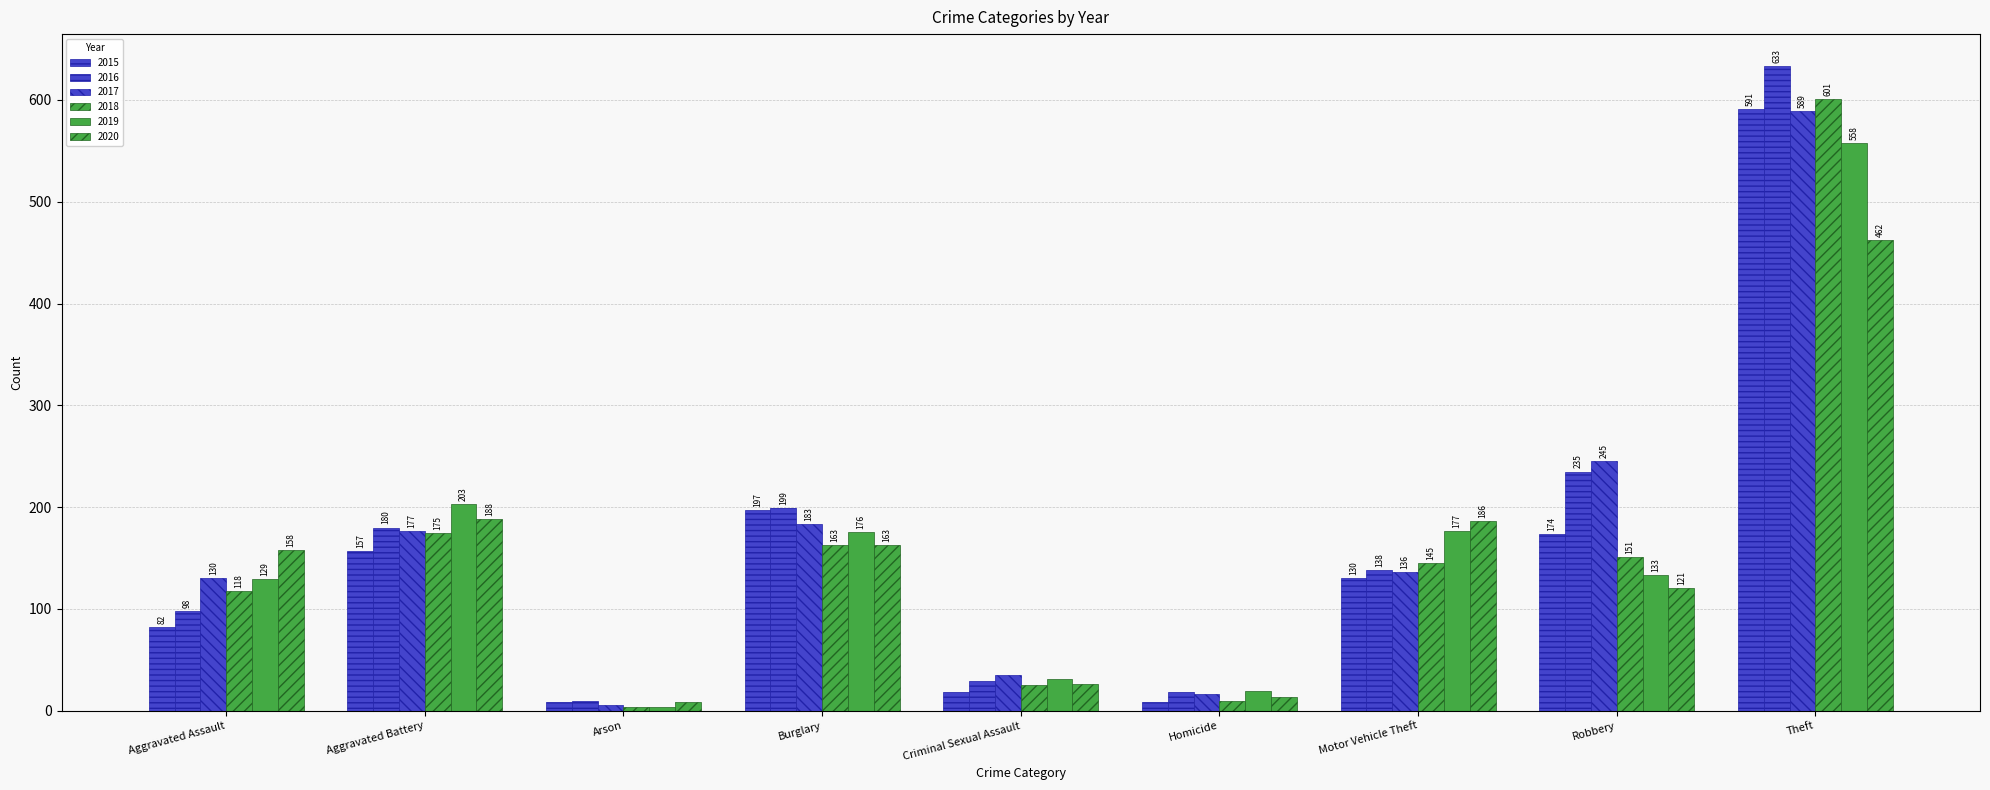

How many bars are there in total?

54